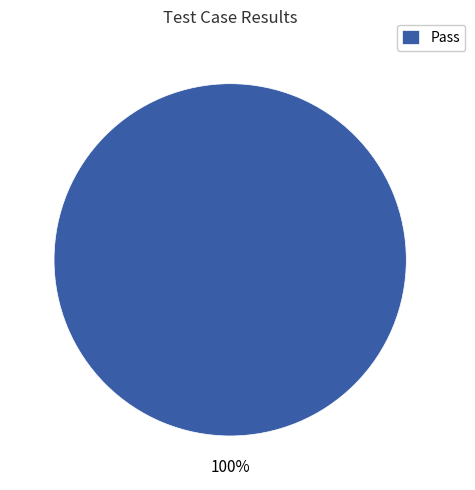

How many slices are in this pie chart?

1